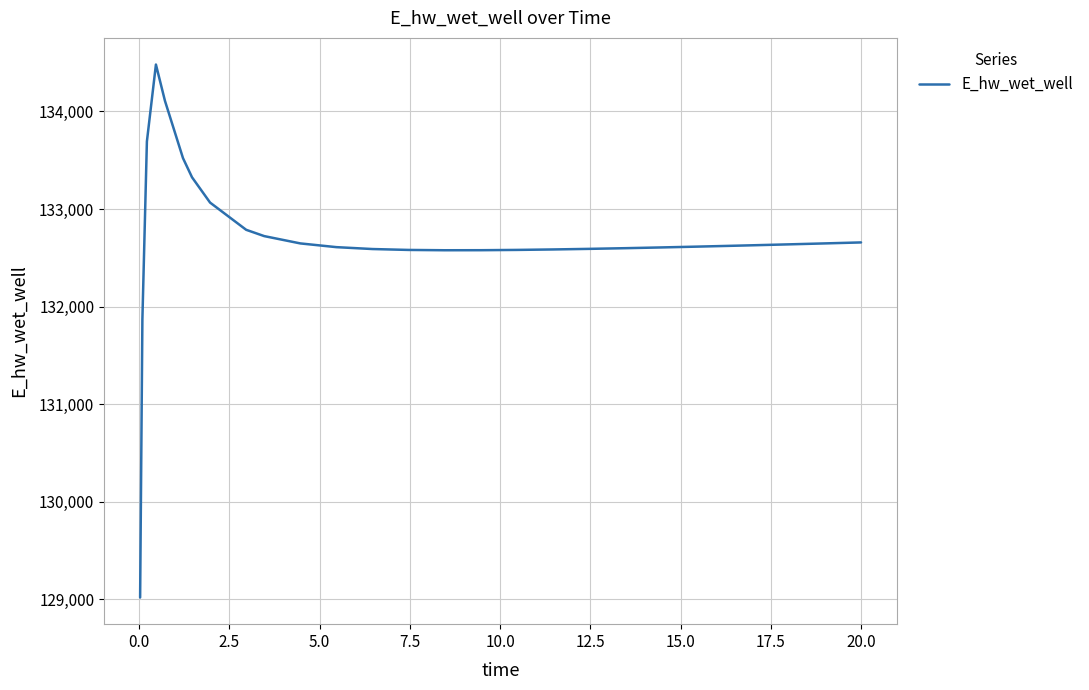

What is the minimum value shown in the chart?

129015.7